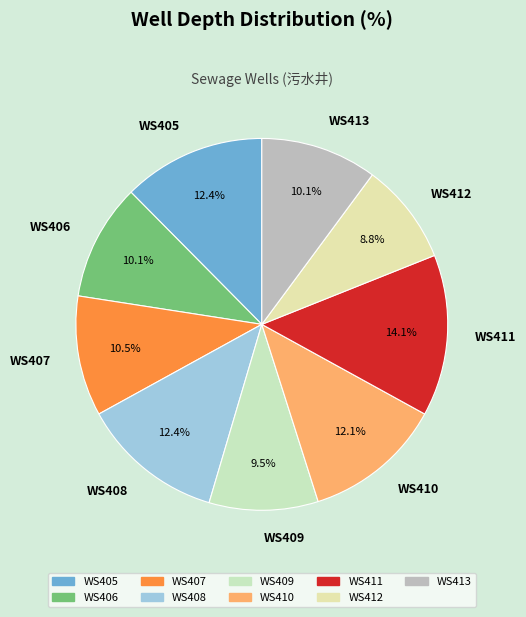

True or false: WS413 accounts for 25% of the total.

False